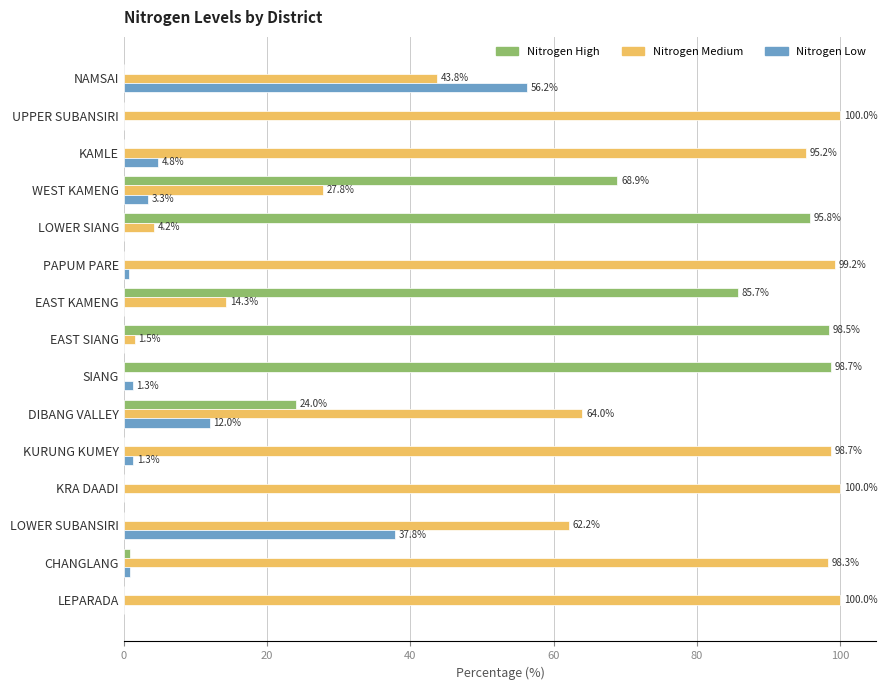

True or false: Nitrogen High has a value of 0.0 at KURUNG KUMEY.

True